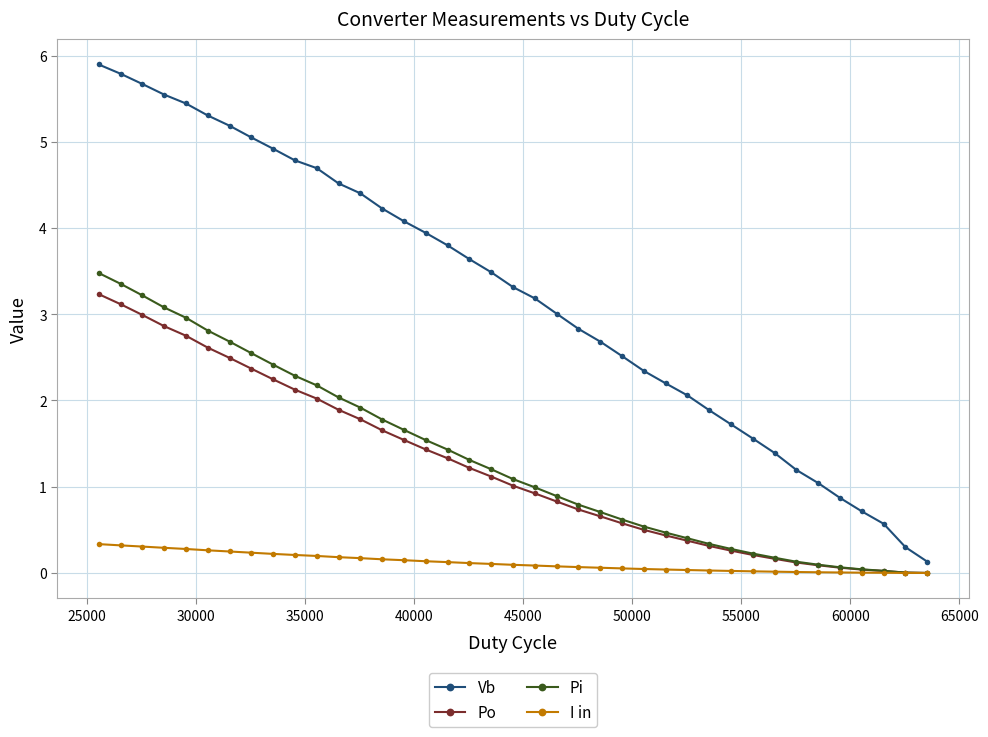

Which series has the largest total across all categories?

Vb